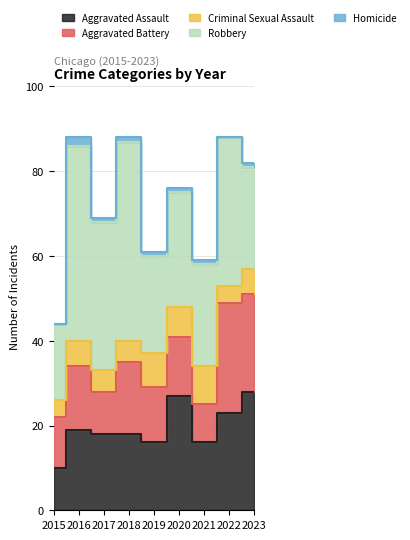

What is the value of the Homicide point at the 6th from the left?

1